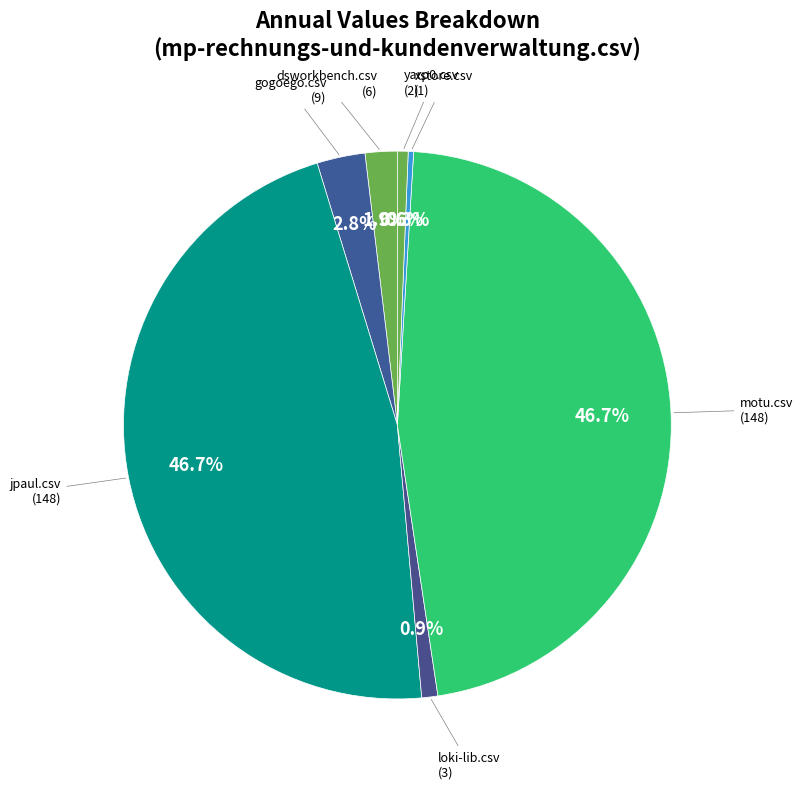

Count the number of slices in the pie.

7